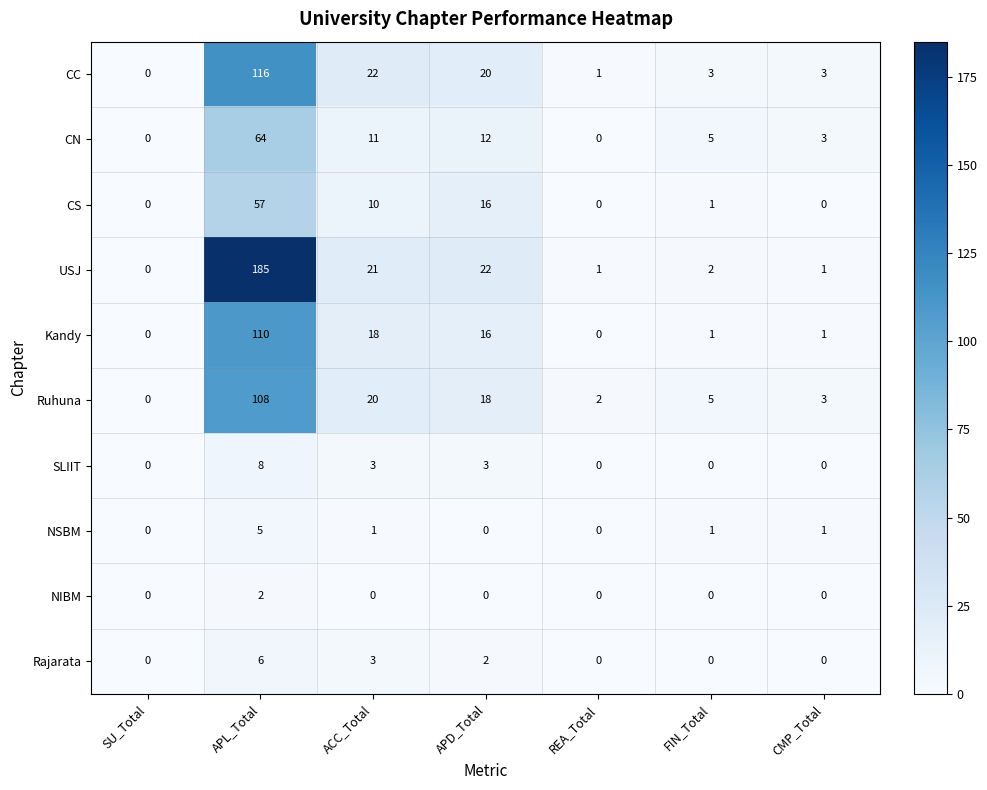

What is the spread (max minus min) of values at FIN_Total?

5